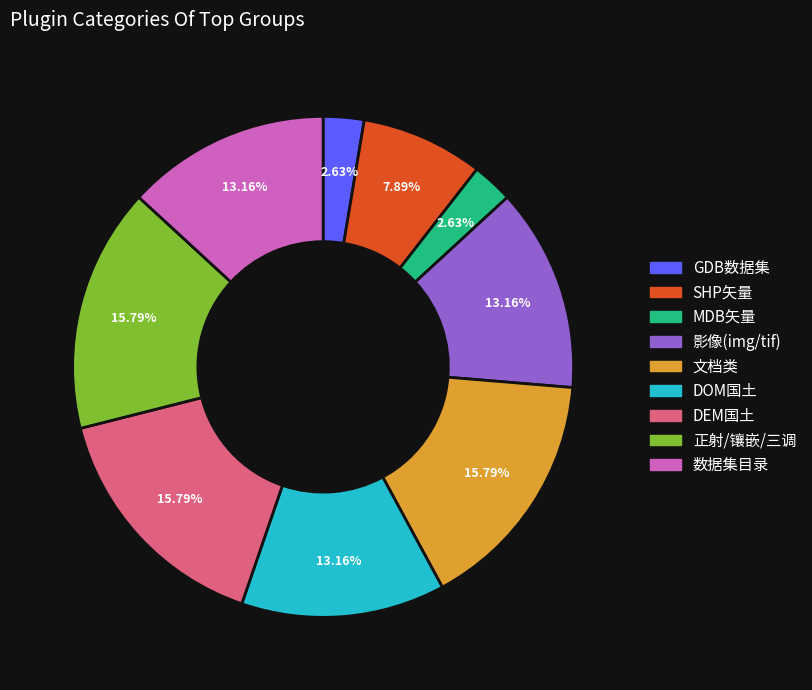

To the nearest percent, what is the difference between the largest and smallest slice percentages?

13%